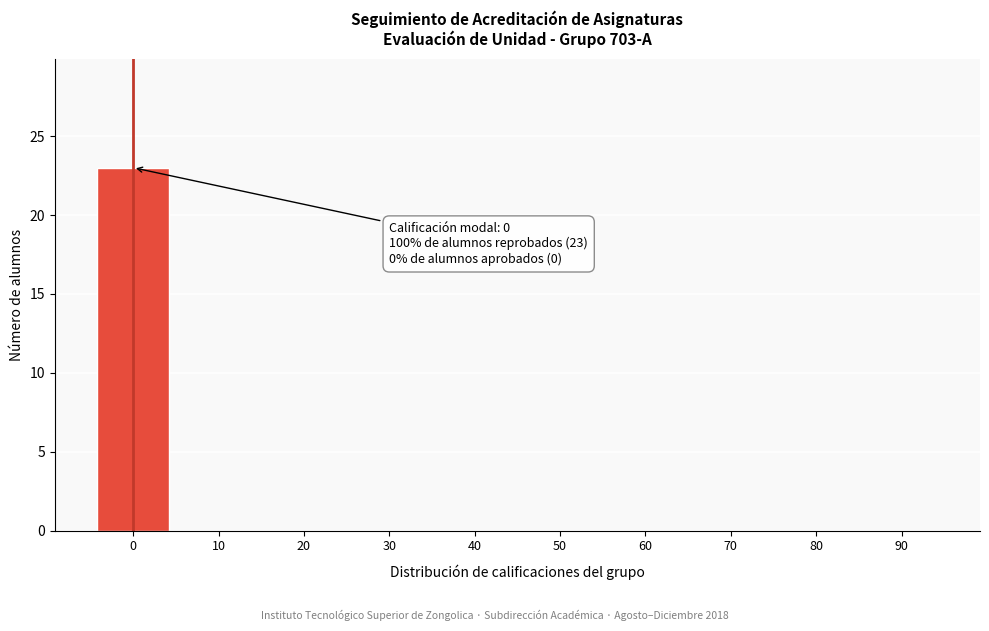

Reading right to left, extract all data points from this chart.

90=0	80=0	70=0	60=0	50=0	40=0	30=0	20=0	10=0	0=23